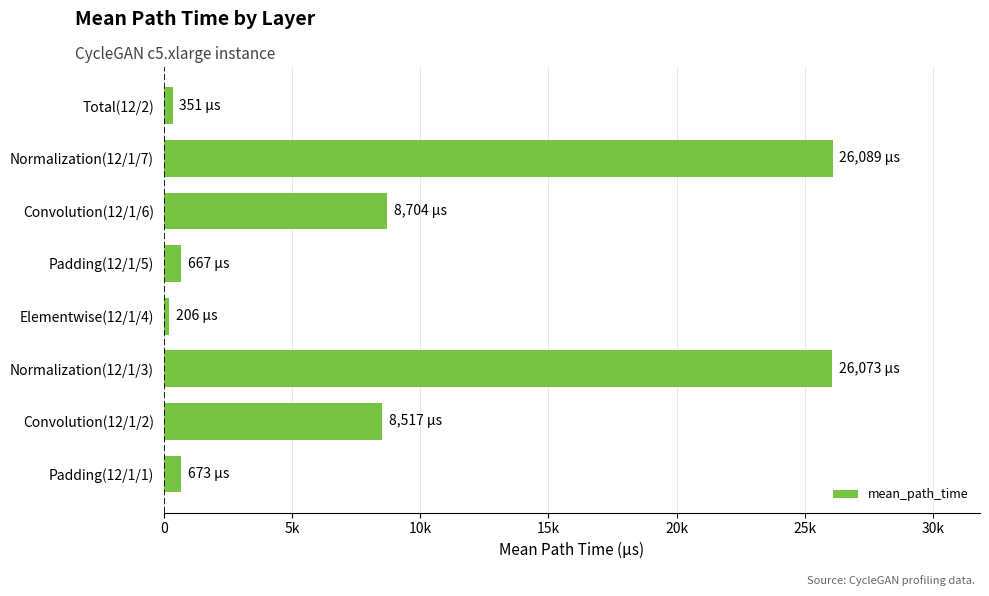

Are the bars horizontal?

Yes